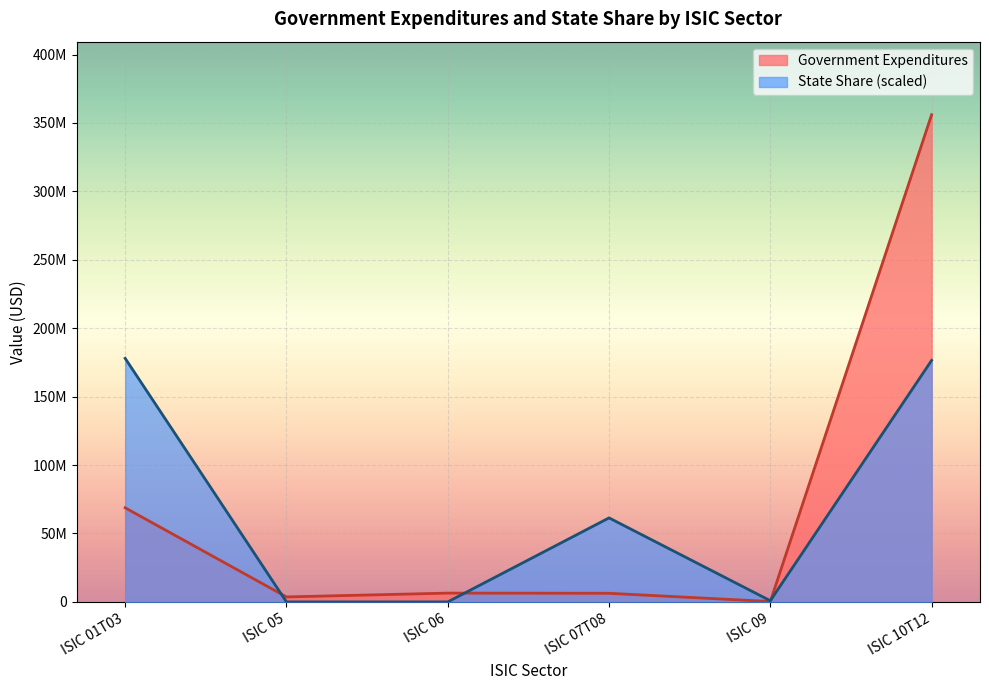

Reading left to right, transcribe all the data shown in this chart.

Government Expenditures: 68776391.6	3641734.8	6432553.6	6296430.2	290604.5	355990477.5
State Share: 177995238.7	0.0	0.0	61389385.0	865344.4	176487749.7